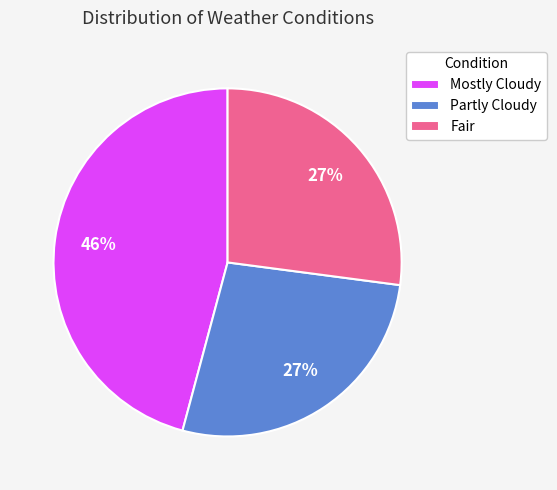

To the nearest percent, what is the difference between the largest and smallest slice percentages?

19%